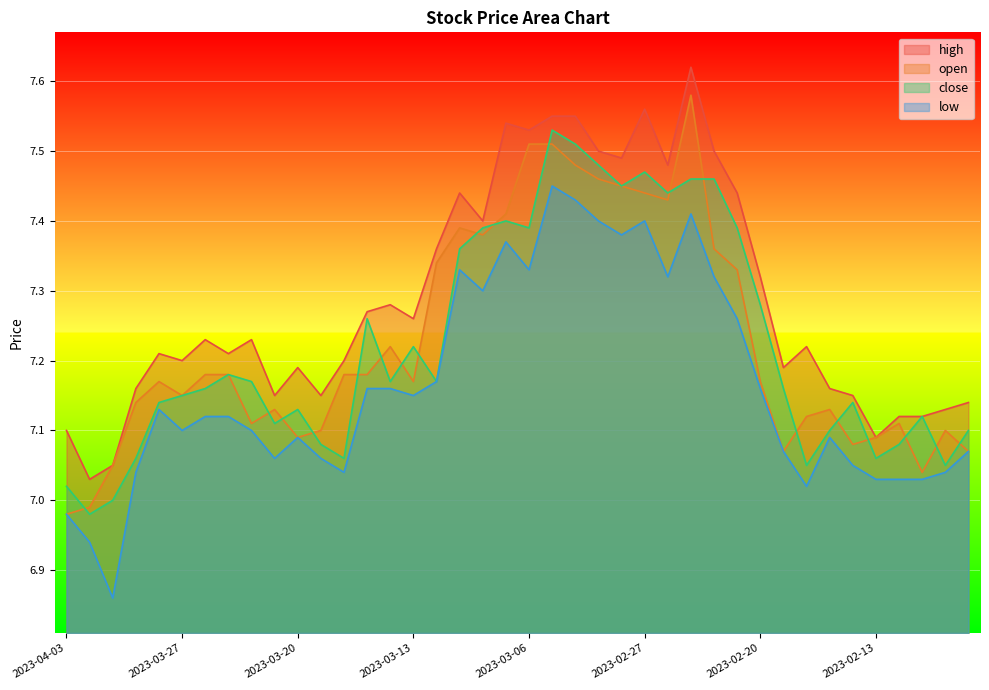

The close series shows 7.5 at 2023-02-27. True or false?

True